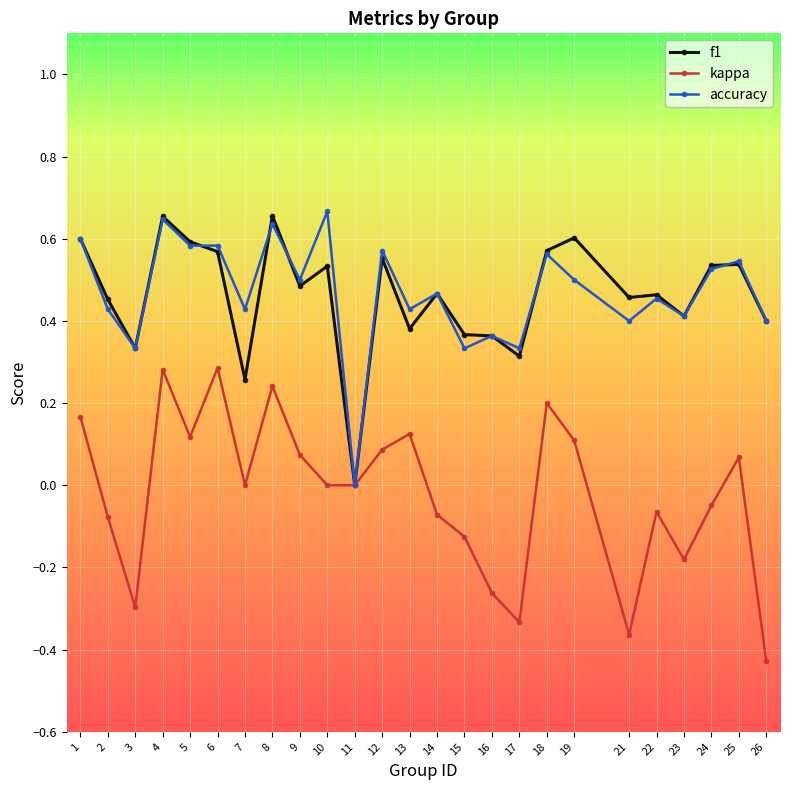

What is the spread (max minus min) of values at 21?

0.8